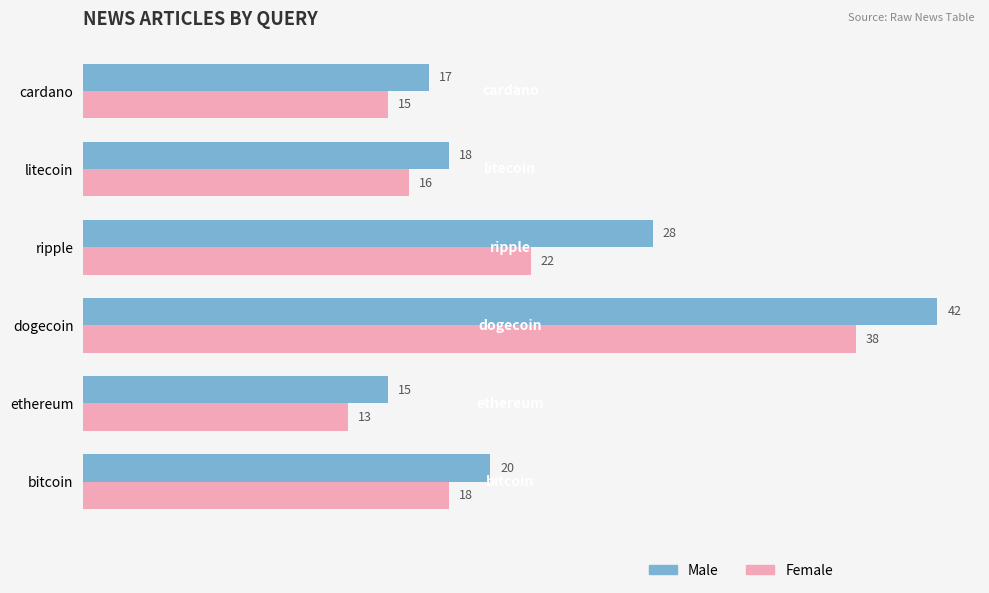

The value of Male at litecoin is 18. True or false?

True